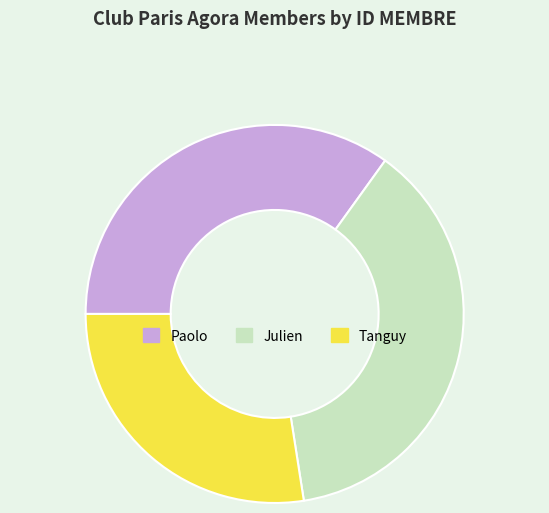

Do Julien and Tanguy together represent more than half of the pie?

Yes